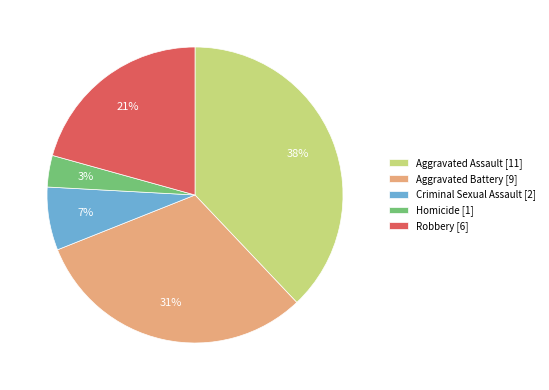

Does any single category account for the majority?

No